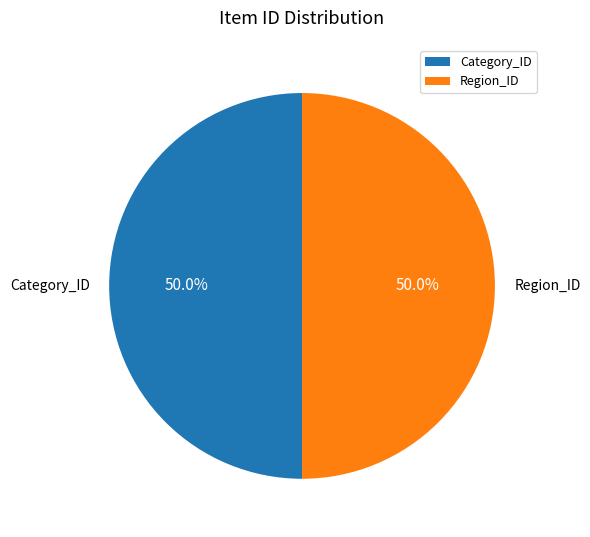

Do Region_ID and Category_ID together represent more than half of the pie?

Yes